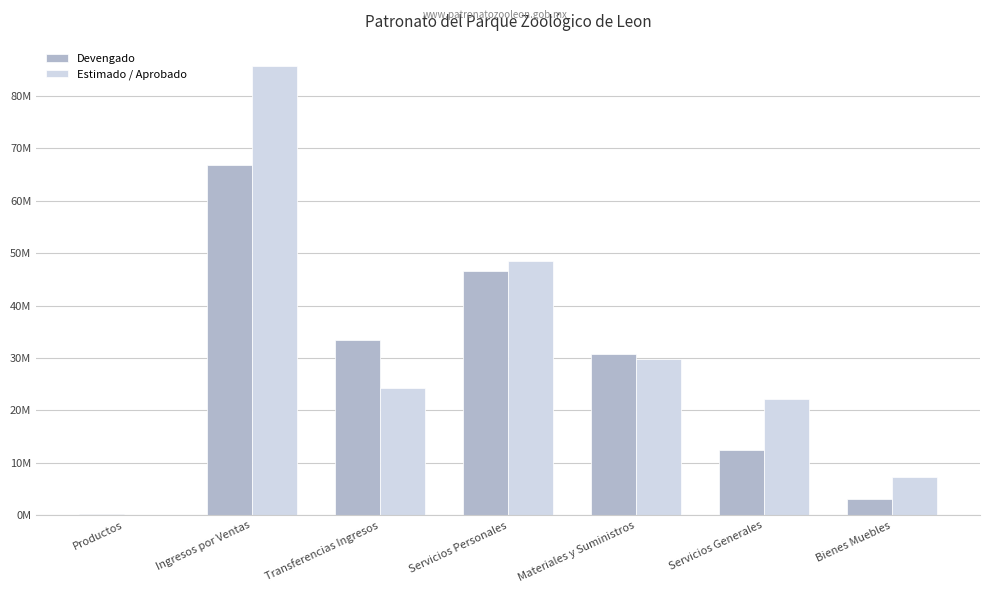

What position from the right is Productos?

7